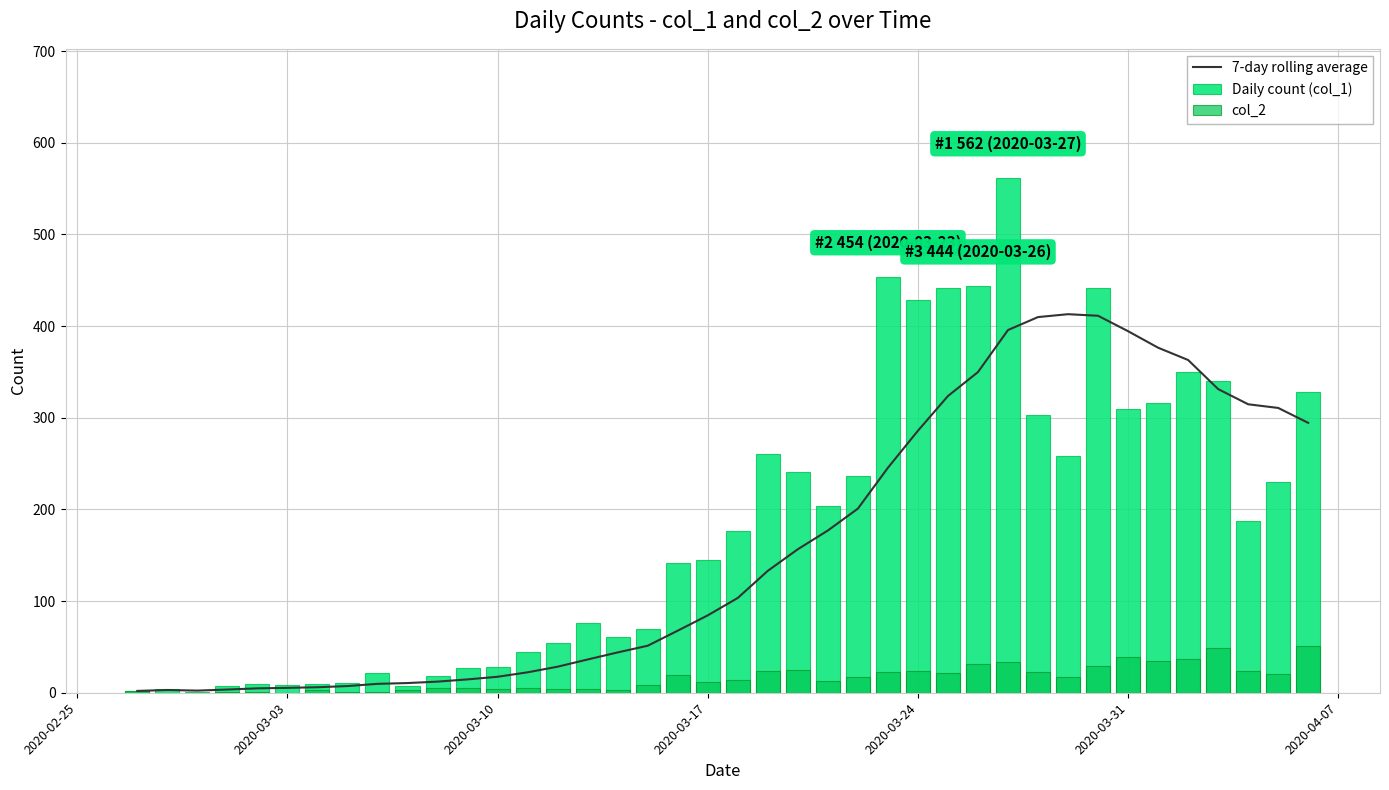

What is the highest value of the col_2 series?

51.0